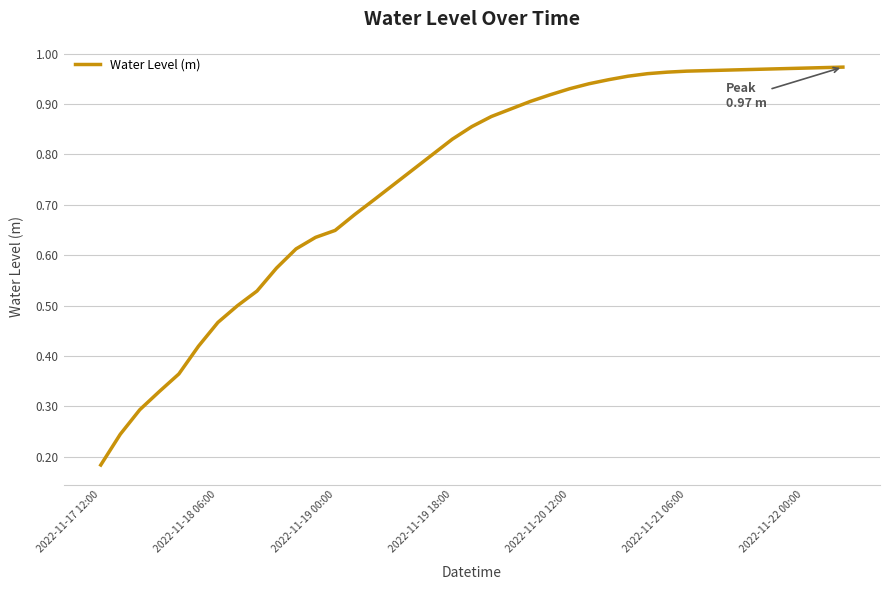

Which category has the lowest value across all series?

2022-11-17 12:00